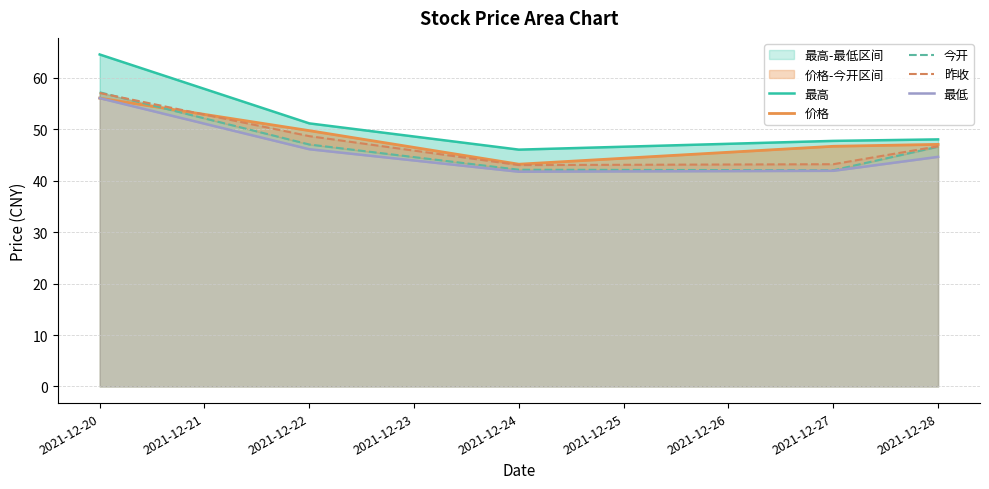

Does the chart have visible grid lines?

Yes